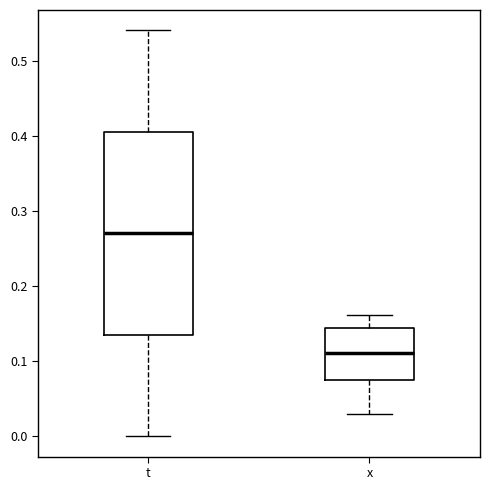

Which box is the tallest, from its lower edge to its upper edge?

t